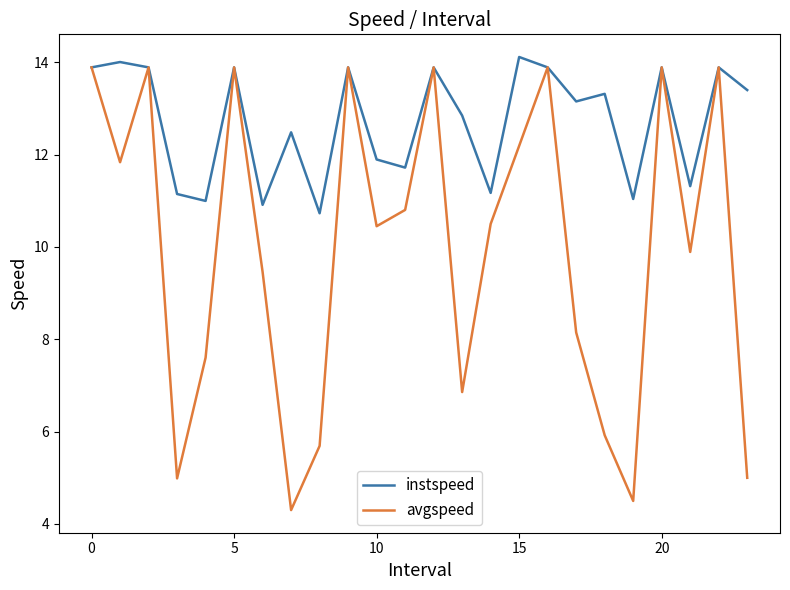

What is the minimum value shown in the chart?

4.3